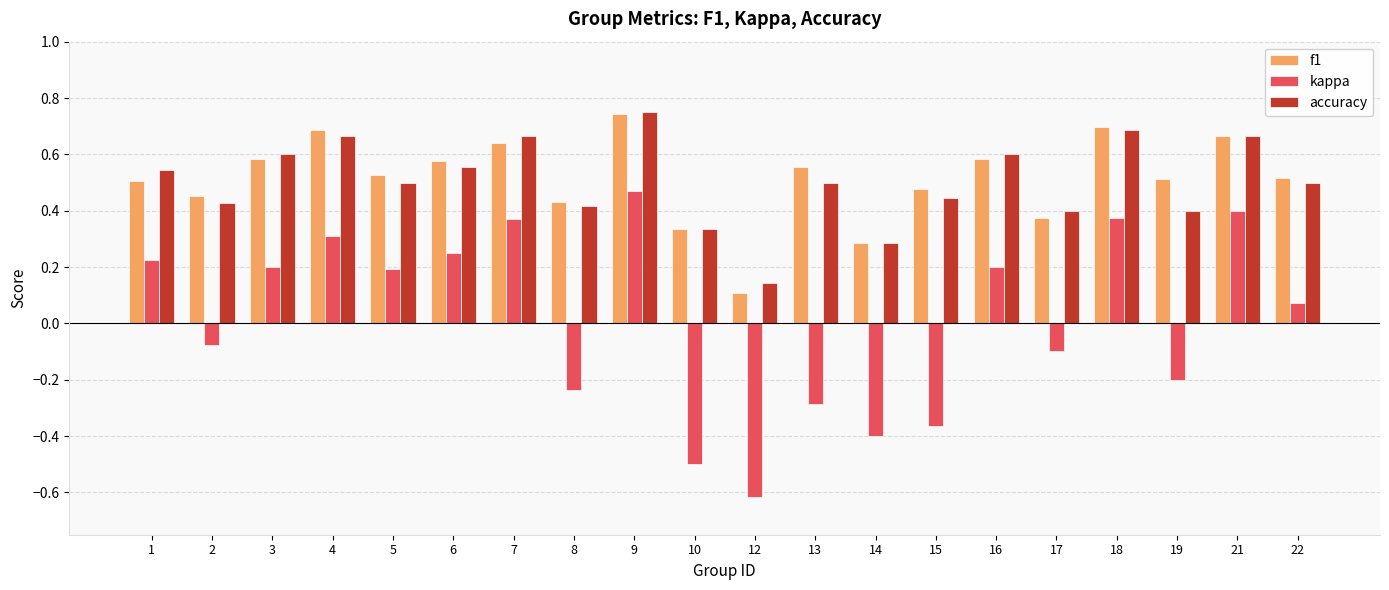

At how many categories does at least one series exceed 0?

20